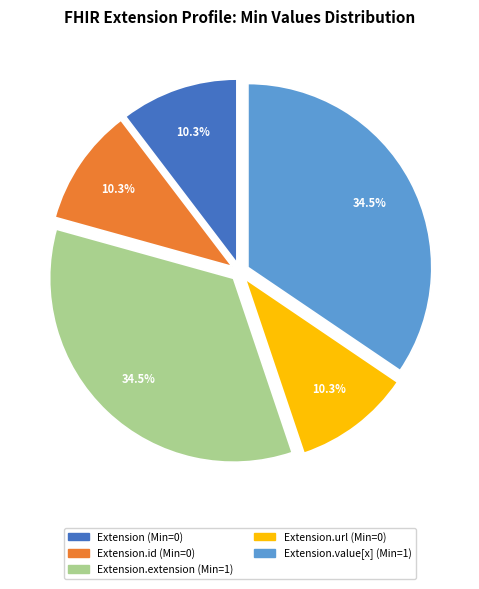

How many slices are in this pie chart?

5